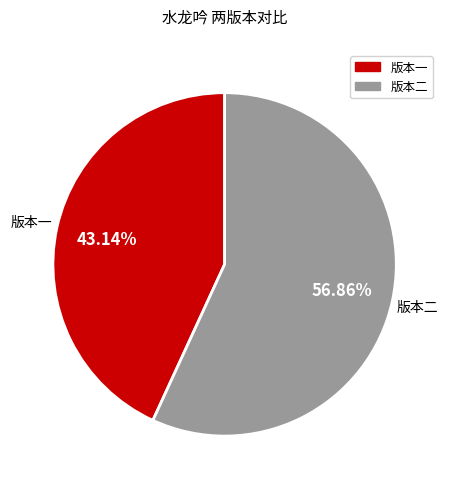

What is the smallest slice in the pie chart?

版本一